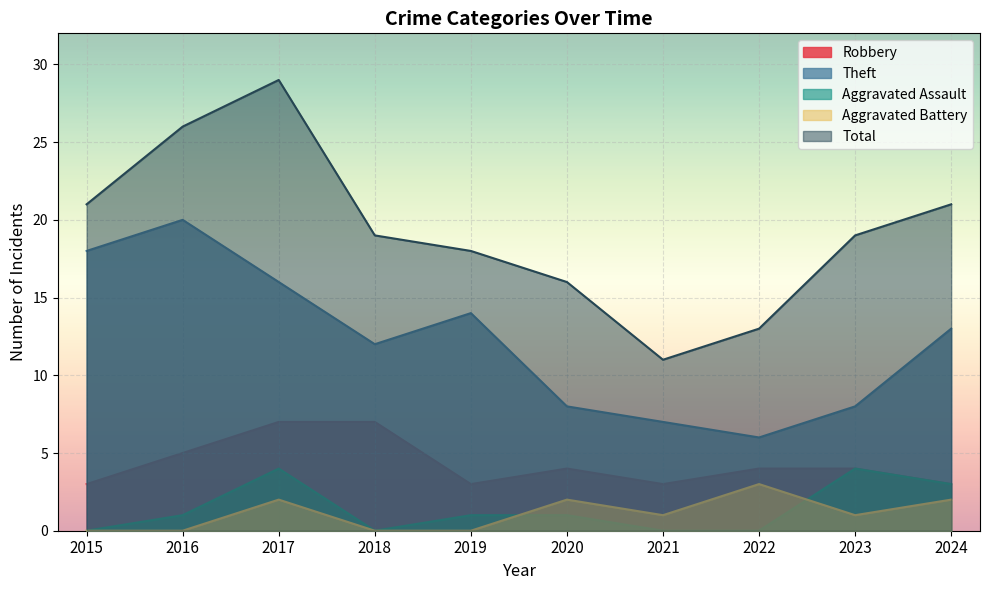

Count the number of data series in this chart.

5